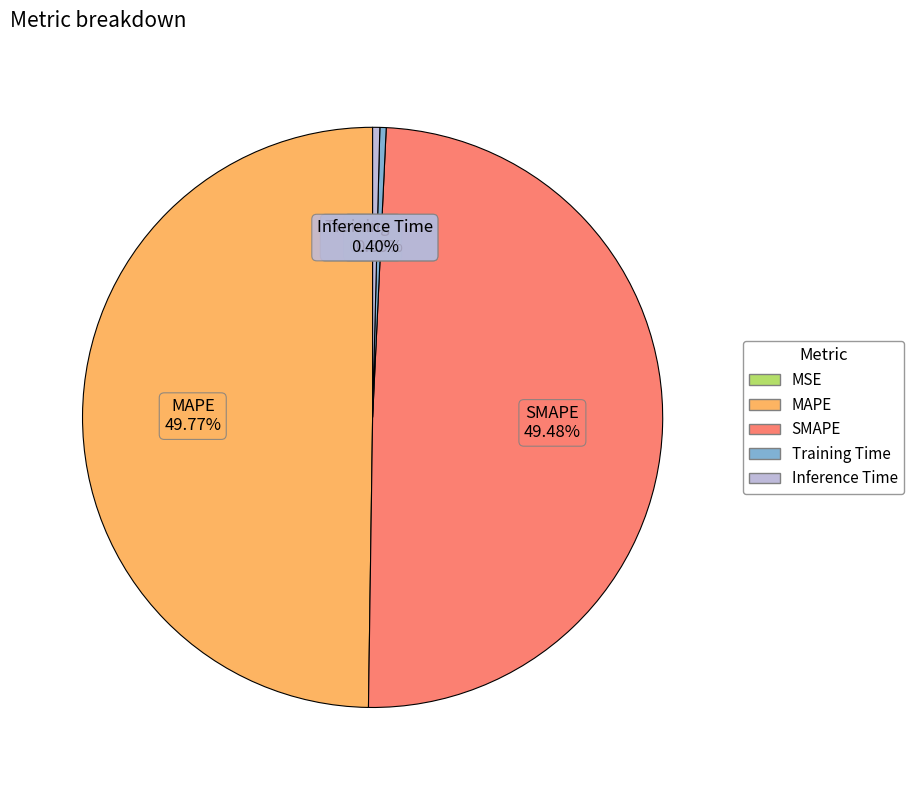

To the nearest percent, what percentage of the pie is MAPE?

50%